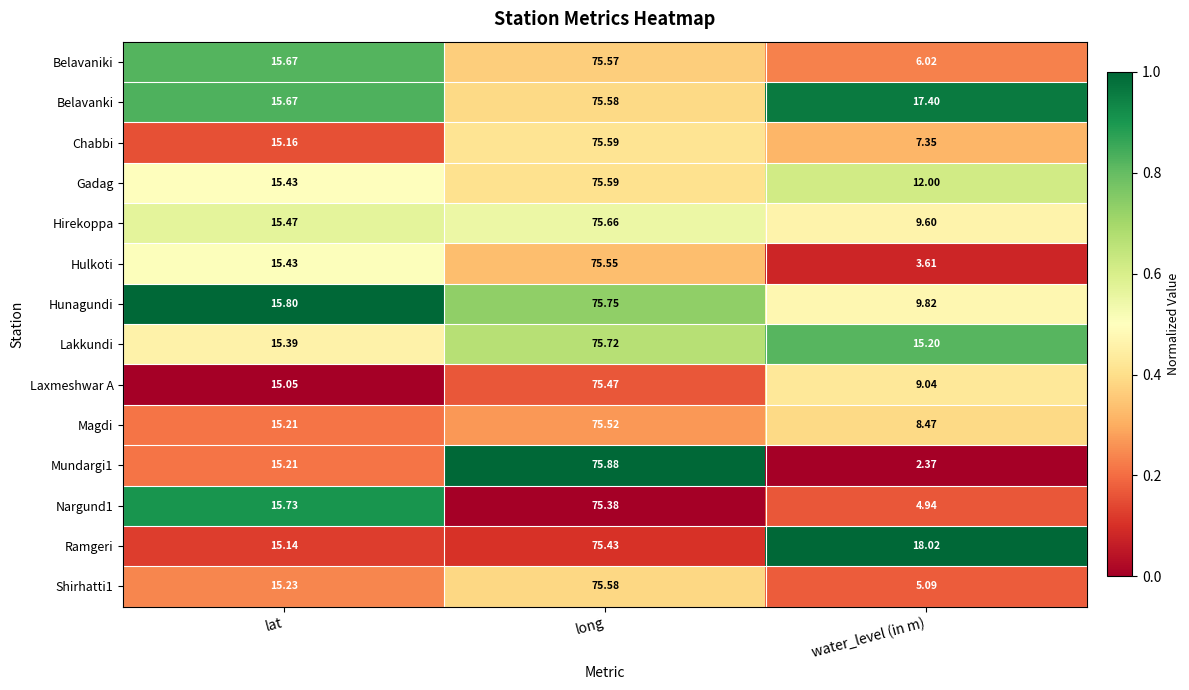

How many categories are shown in the chart?

3